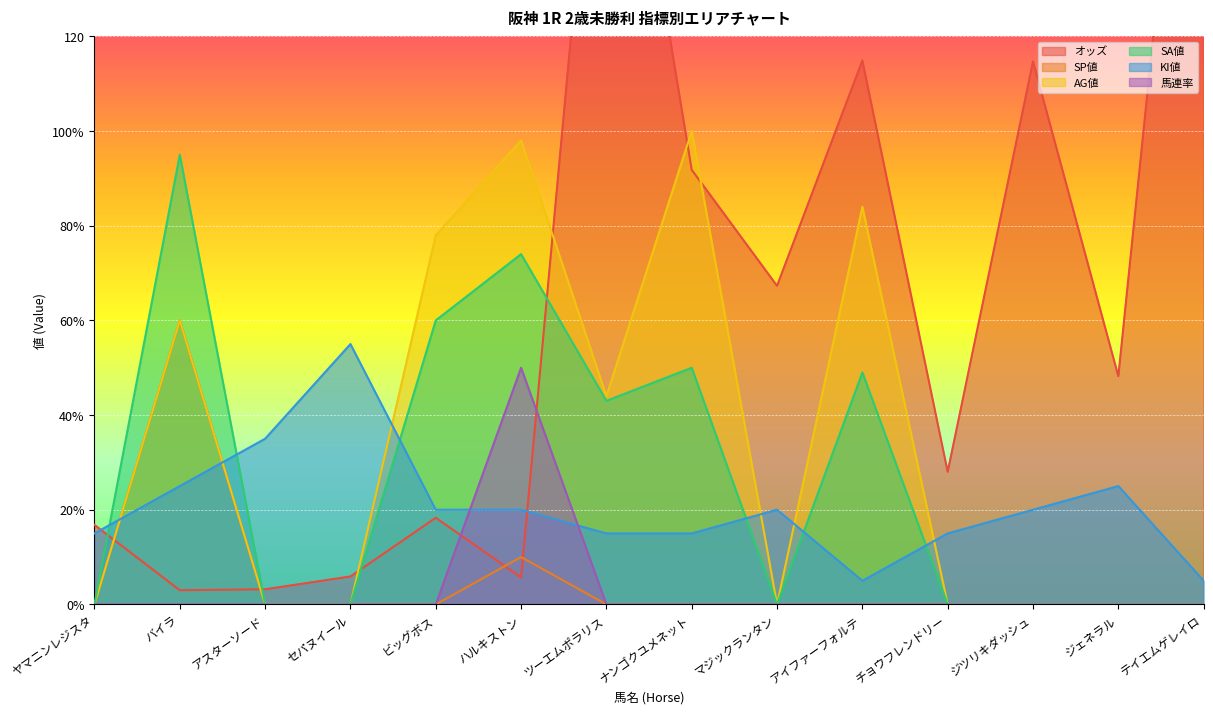

Which category has the highest value across all series?

テイエムゲレイロ